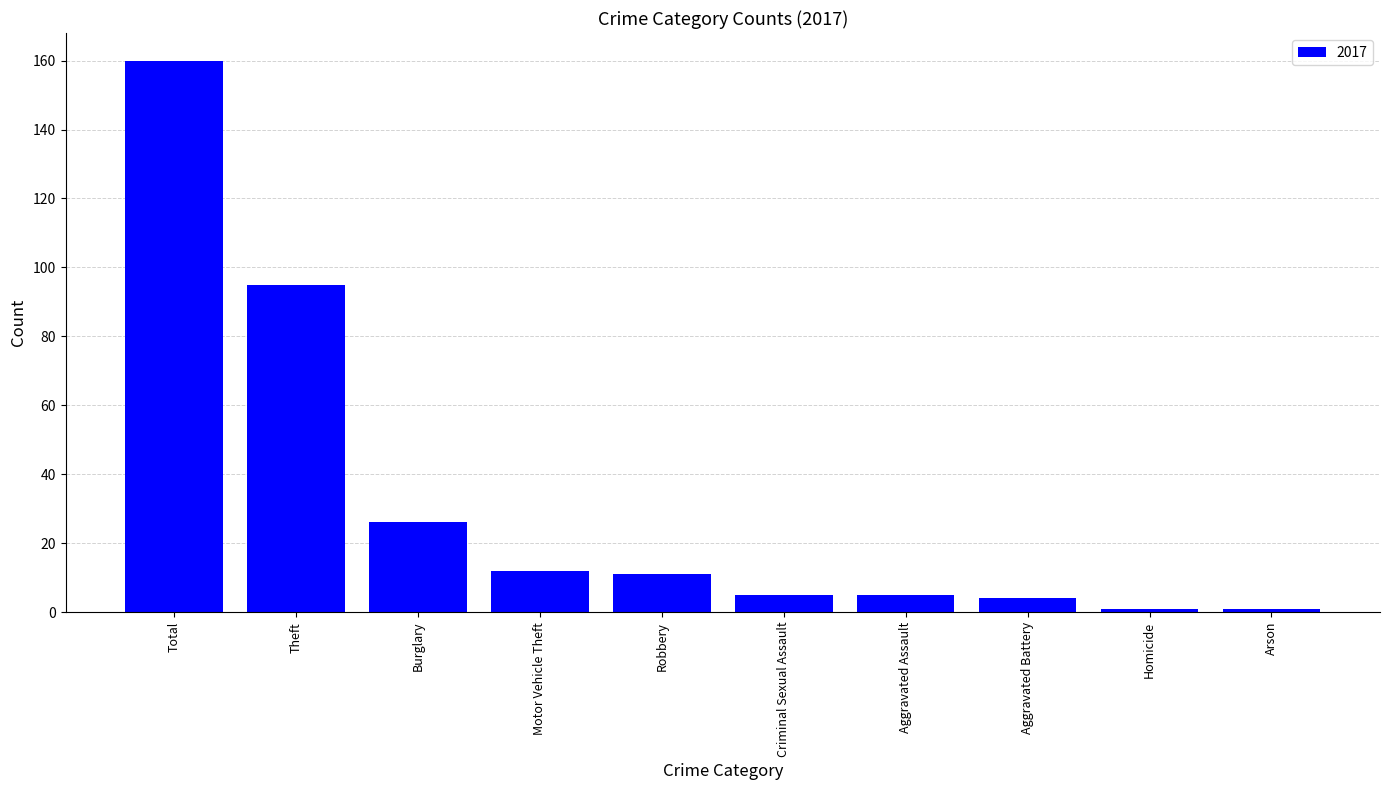

Which has a higher value, Total or Homicide?

Total